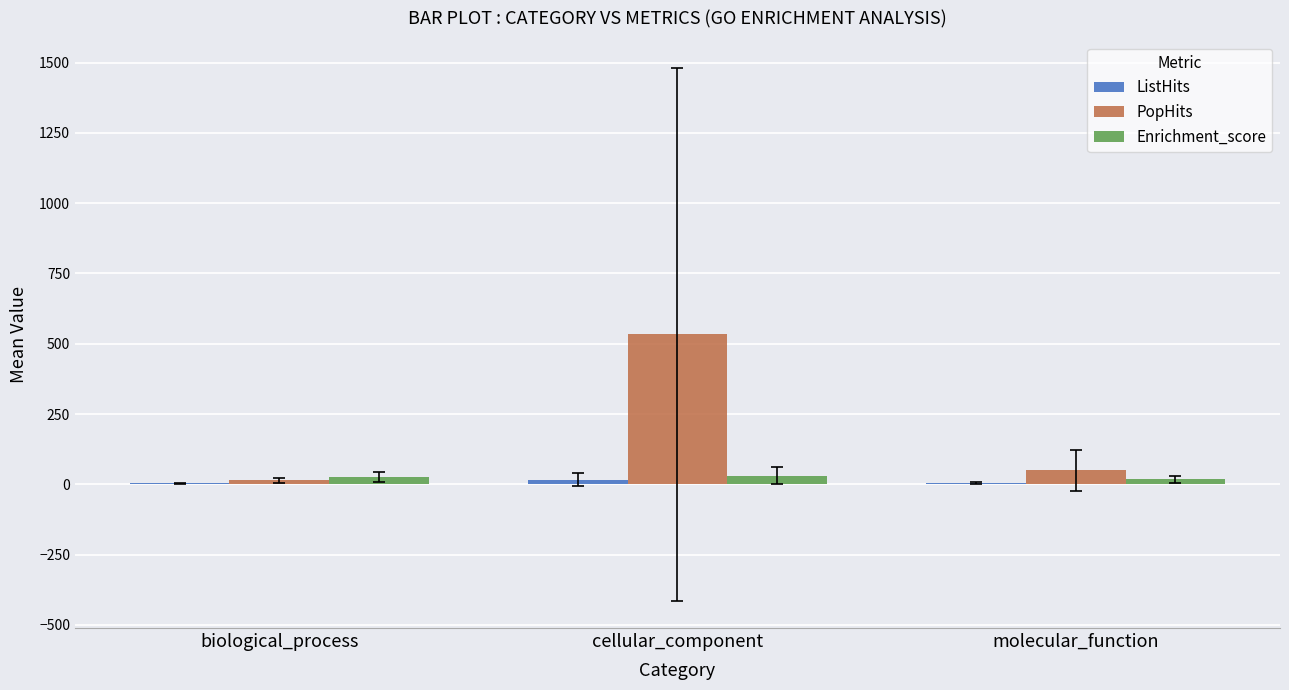

Is it true that PopHits equals 14.7 at biological_process?

True